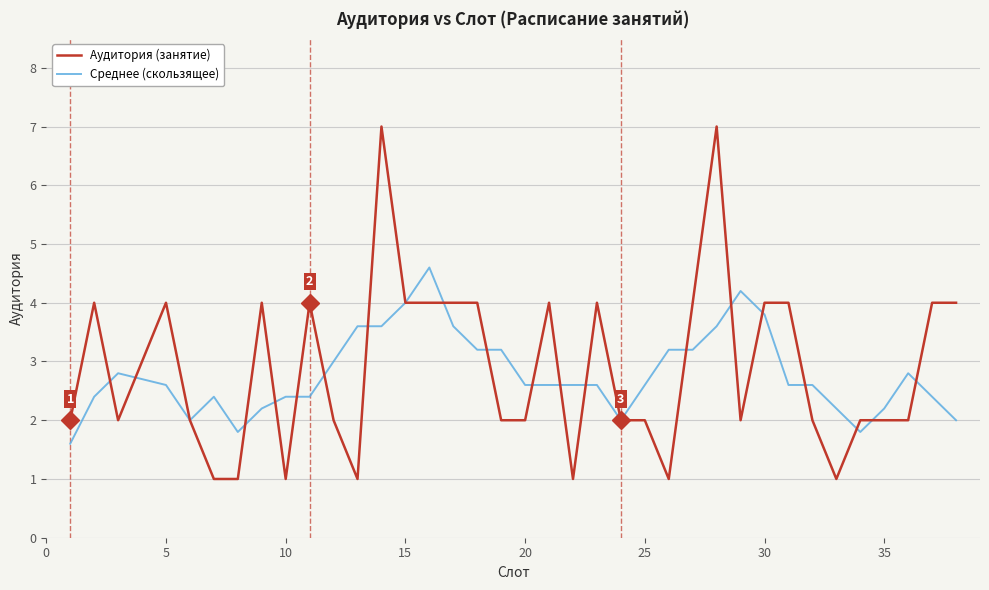

True or false: Среднее (скользящее) has more than 2 points higher than both neighbors.

True